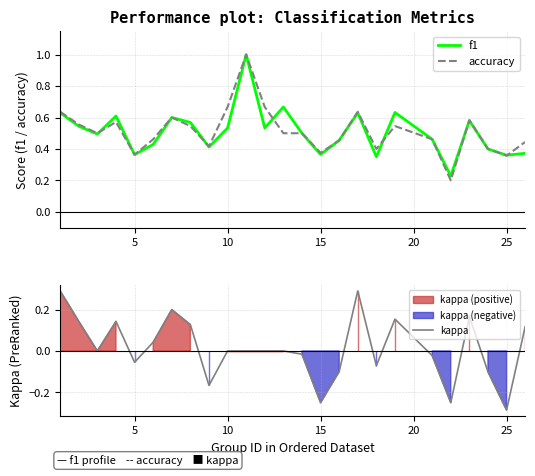

Which category has the lowest value in the kappa series?

25